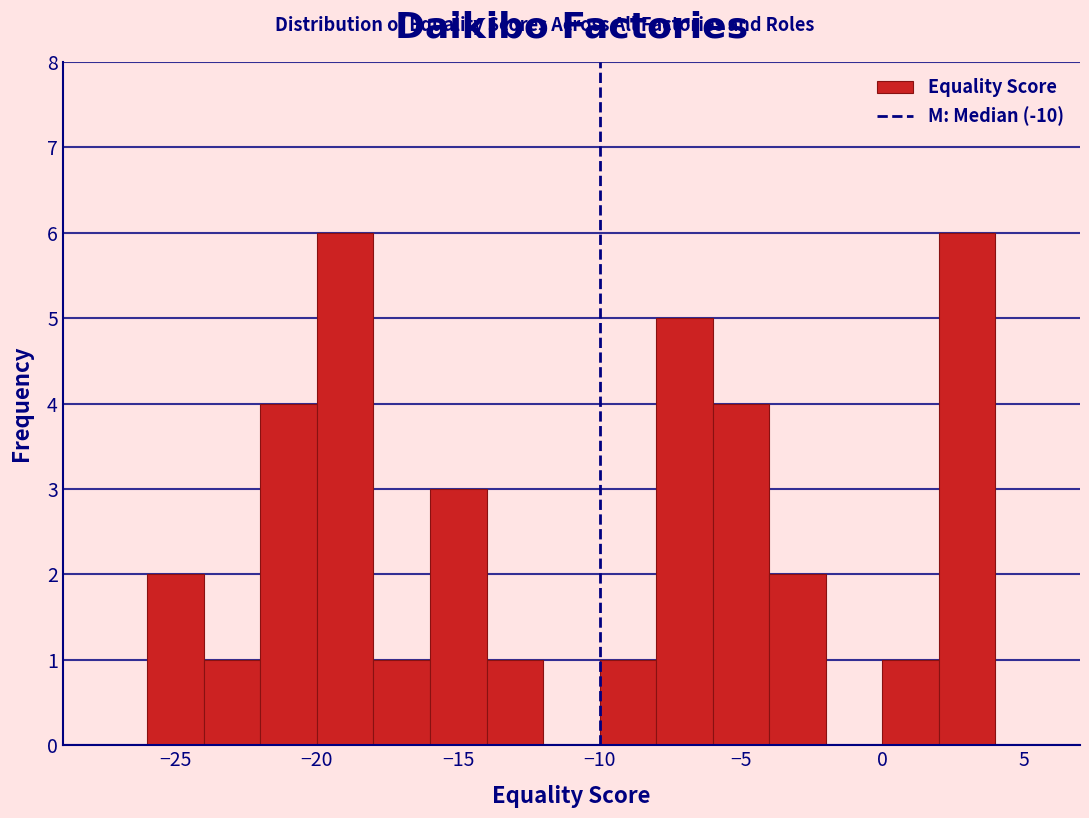

Reading left to right, list every bar in this chart as the range it spans on the x-axis followed by its height. The values are not printed on the chart, so give them approximately, as read against the axis.

-26 to -24: 2
-24 to -22: 1
-22 to -20: 4
-20 to -18: 6
-18 to -16: 1
-16 to -14: 3
-14 to -12: 1
-12 to -10: 0
-10 to -8: 1
-8 to -6: 5
-6 to -4: 4
-4 to -2: 2
-2 to 0: 0
0 to 2: 1
2 to 4: 6